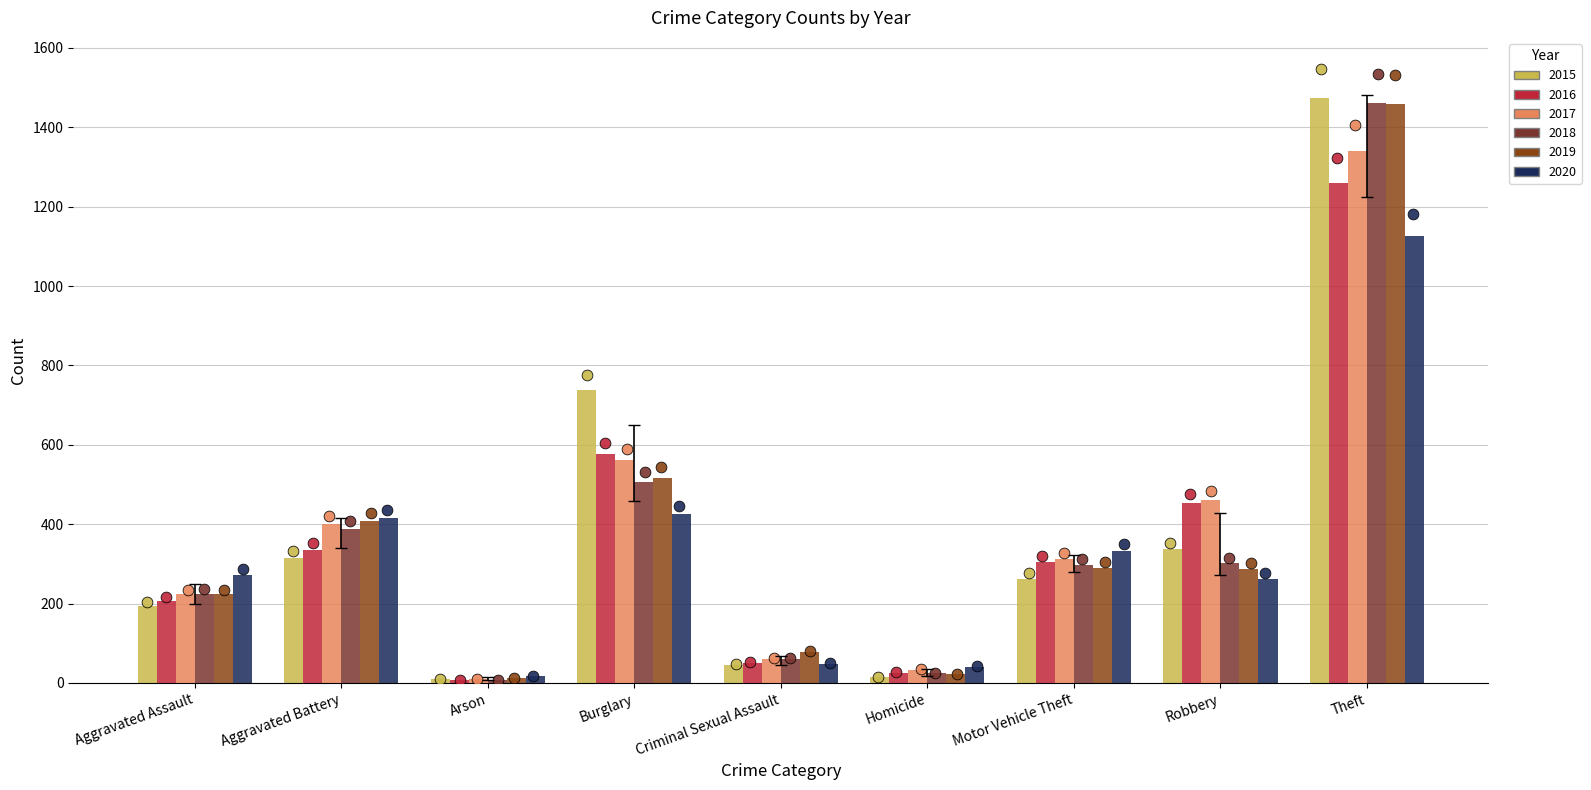

At which category is the sum across all series the highest?

Theft